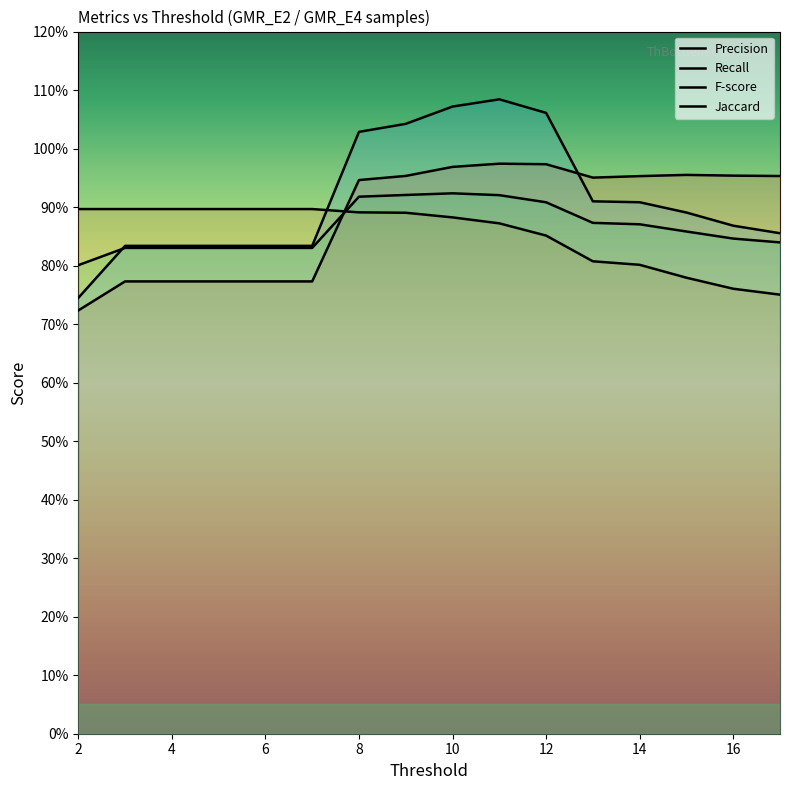

Reading right to left, list all the values displayed in this chart.

Precision: 17=1.0	16=1.0	15=1.0	14=1.0	13=1.0	12=1.0	11=1.0	10=1.0	9=1.0	8=0.9	7=0.8	6=0.8	5=0.8	4=0.8	3=0.8	2=0.7
Recall: 17=0.8	16=0.8	15=0.8	14=0.8	13=0.8	12=0.9	11=0.9	10=0.9	9=0.9	8=0.9	7=0.9	6=0.9	5=0.9	4=0.9	3=0.9	2=0.9
F-score: 17=0.8	16=0.8	15=0.9	14=0.9	13=0.9	12=0.9	11=0.9	10=0.9	9=0.9	8=0.9	7=0.8	6=0.8	5=0.8	4=0.8	3=0.8	2=0.8
Jaccard: 17=0.9	16=0.9	15=0.9	14=0.9	13=0.9	12=1.1	11=1.1	10=1.1	9=1.0	8=1.0	7=0.8	6=0.8	5=0.8	4=0.8	3=0.8	2=0.7